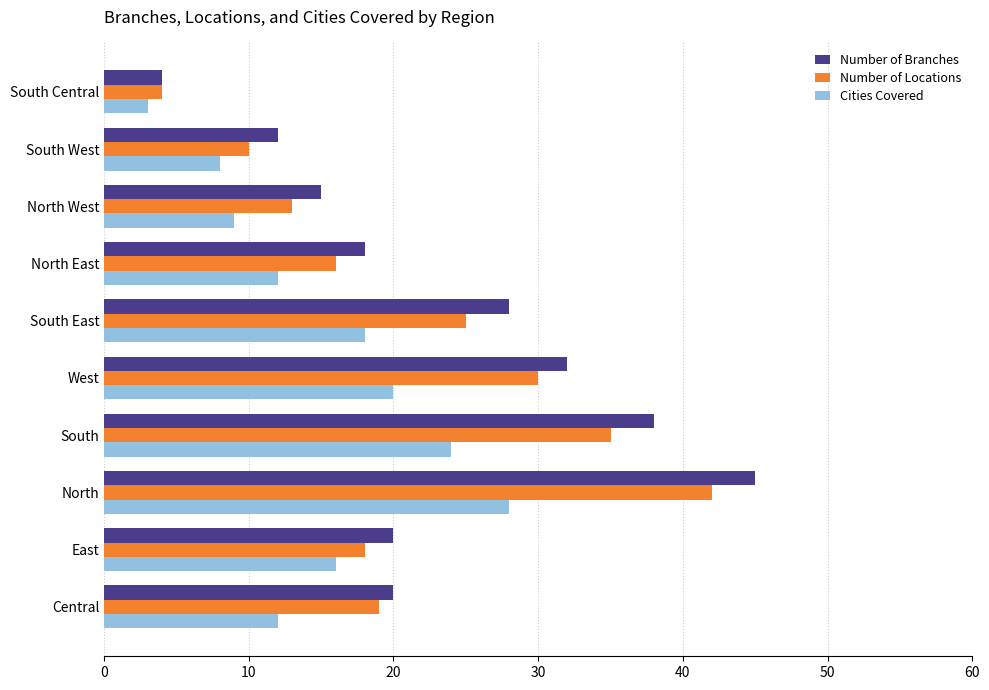

What is the difference between the second highest and minimum values in the Number of Branches series?

34